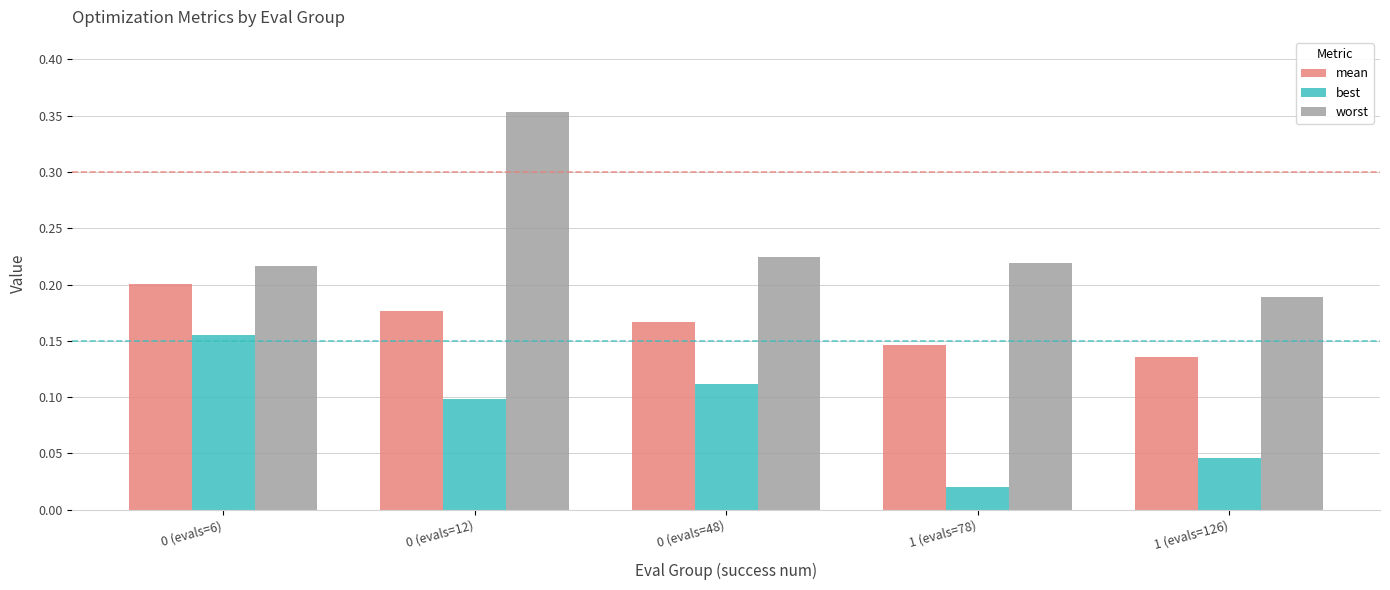

Which series changed the most between 0 (evals=48) and 1 (evals=126)?

best